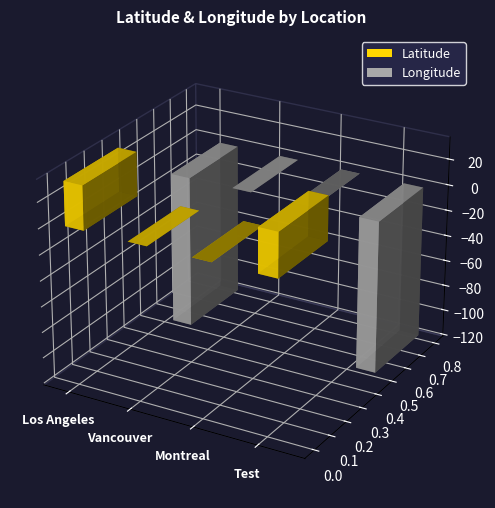

At which label is Latitude closest to 17?

Vancouver